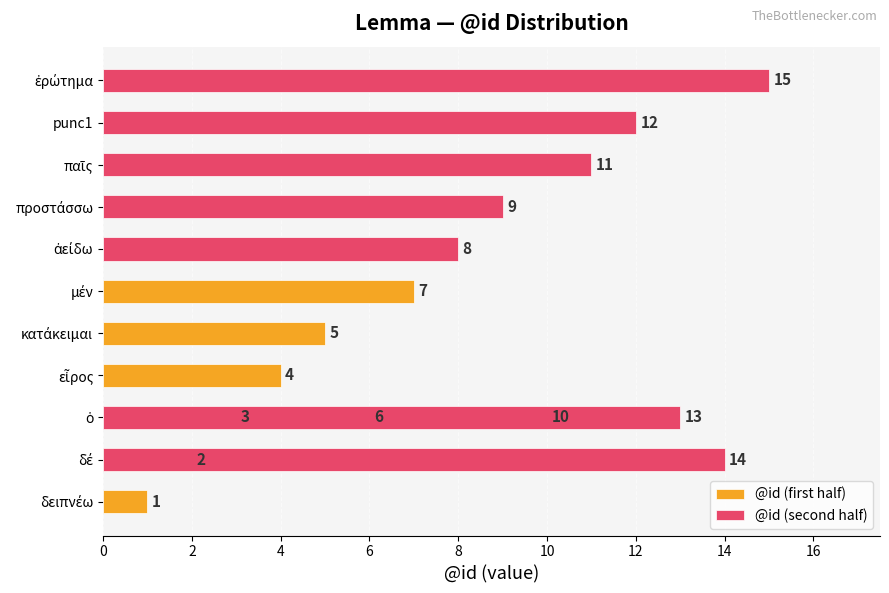

What is the smallest value displayed?

1